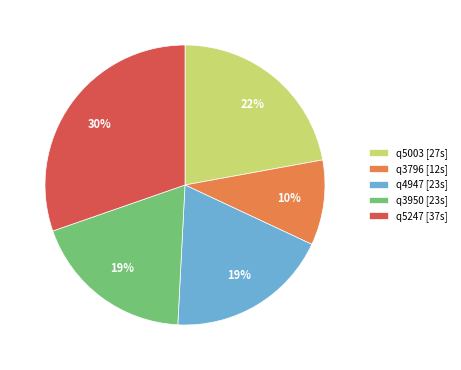

What percentage is the q5247 slice, to the nearest percent?

30%